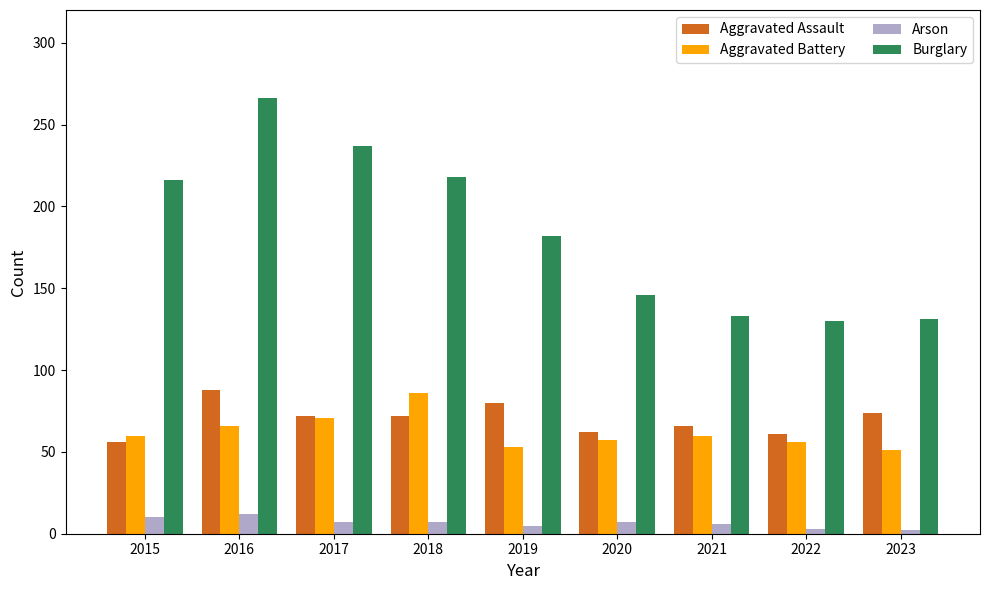

What is the average value of the Aggravated Battery series?

62